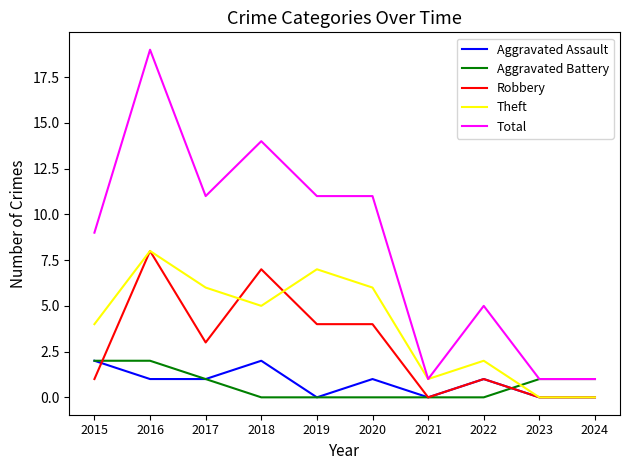

Which category has the highest value in the Robbery series?

2016